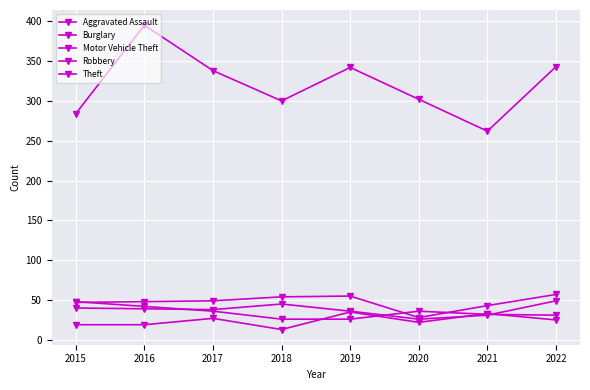

Where is the first local maximum for Motor Vehicle Theft?

2018